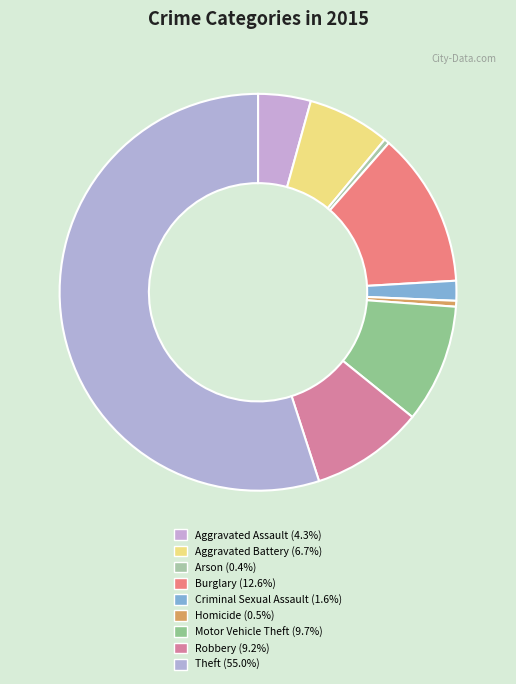

What is the largest slice in the pie chart?

Theft